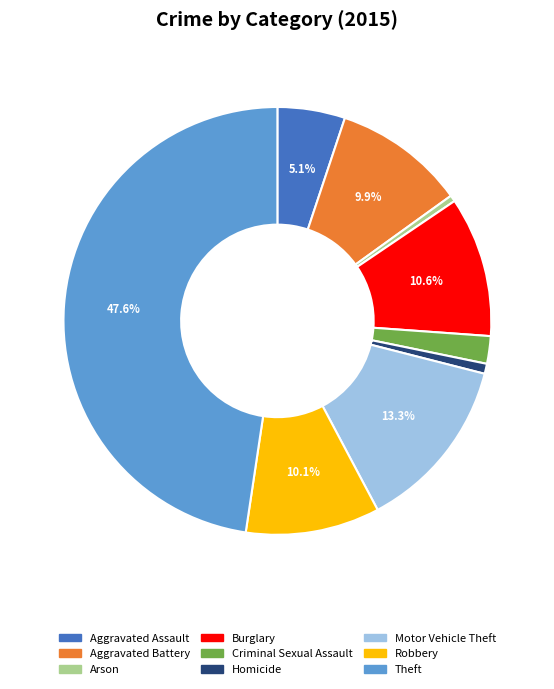

Is Criminal Sexual Assault the majority of the pie?

No